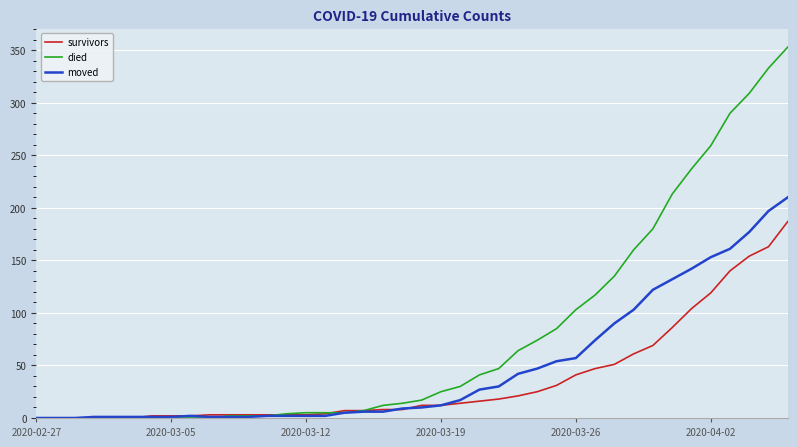

Which series has the largest total across all categories?

died